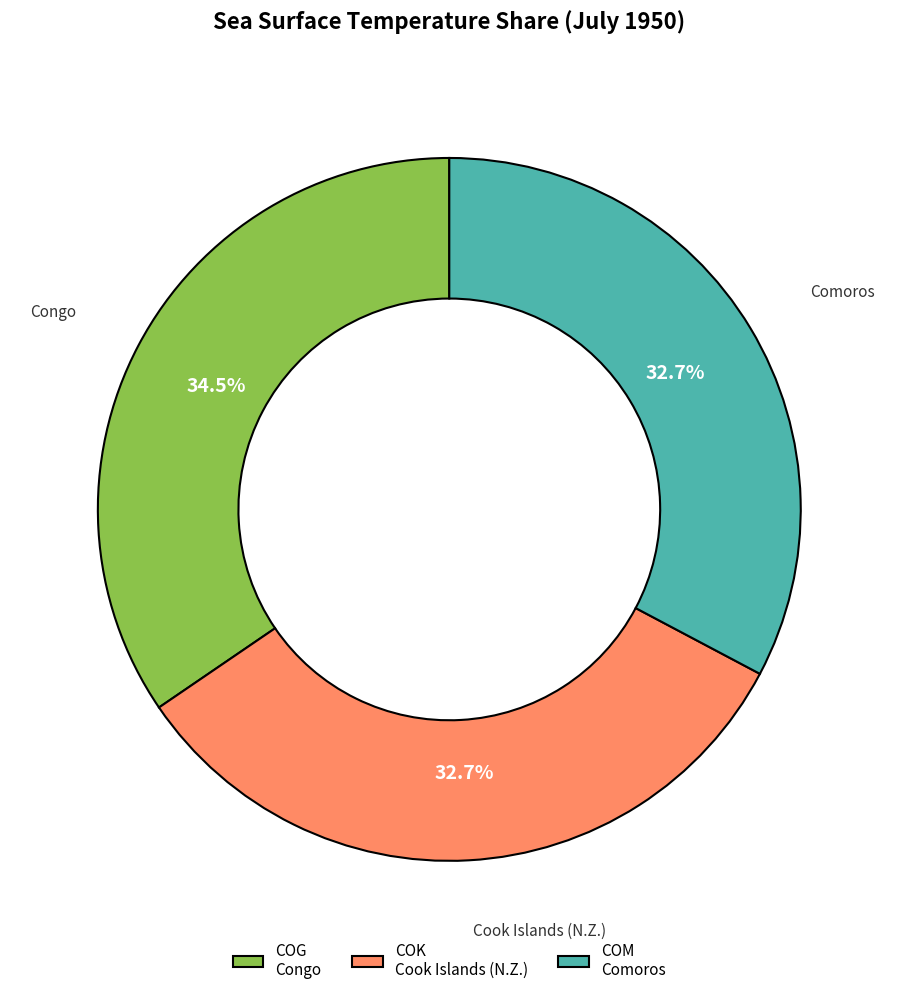

Which has a higher value, COK or COG?

COG